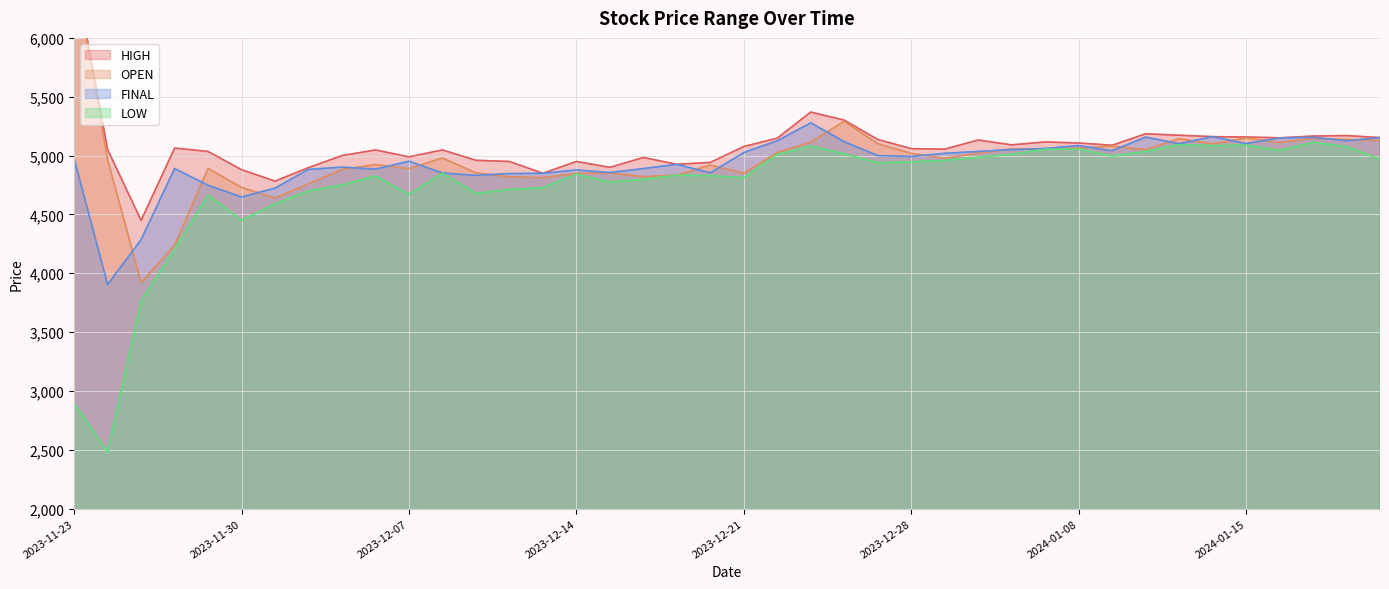

Reading left to right, list all the values displayed in this chart.

HIGH: 2023-11-23=6594	2023-11-24=5052	2023-11-27=4449	2023-11-28=5064	2023-11-29=5035	2023-11-30=4880	2023-12-01=4783	2023-12-04=4898	2023-12-05=5000	2023-12-06=5048	2023-12-07=4989	2023-12-08=5048	2023-12-11=4960	2023-12-12=4950	2023-12-13=4850	2023-12-14=4950	2023-12-15=4900	2023-12-18=4984	2023-12-19=4926	2023-12-20=4942	2023-12-21=5077	2023-12-22=5148	2023-12-25=5370	2023-12-26=5301	2023-12-27=5137	2023-12-28=5059	2023-12-29=5055	2024-01-03=5132	2024-01-04=5091	2024-01-05=5116	2024-01-08=5107	2024-01-09=5088	2024-01-10=5185	2024-01-11=5173	2024-01-12=5161	2024-01-15=5158	2024-01-16=5151	2024-01-17=5166	2024-01-18=5170	2024-01-19=5153
OPEN: 2023-11-23=6594	2023-11-24=4965	2023-11-27=3921	2023-11-28=4237	2023-11-29=4891	2023-11-30=4729	2023-12-01=4639	2023-12-04=4760	2023-12-05=4882	2023-12-06=4924	2023-12-07=4889	2023-12-08=4980	2023-12-11=4853	2023-12-12=4820	2023-12-13=4812	2023-12-14=4849	2023-12-15=4852	2023-12-18=4821	2023-12-19=4834	2023-12-20=4920	2023-12-21=4850	2023-12-22=5026	2023-12-25=5114	2023-12-26=5292	2023-12-27=5101	2023-12-28=5019	2023-12-29=4978	2024-01-03=5021	2024-01-04=5057	2024-01-05=5058	2024-01-08=5064	2024-01-09=5081	2024-01-10=5050	2024-01-11=5144	2024-01-12=5099	2024-01-15=5150	2024-01-16=5111	2024-01-17=5147	2024-01-18=5137	2024-01-19=5128
FINAL: 2023-11-23=4973	2023-11-24=3904	2023-11-27=4286	2023-11-28=4890	2023-11-29=4748	2023-11-30=4648	2023-12-01=4724	2023-12-04=4883	2023-12-05=4902	2023-12-06=4885	2023-12-07=4952	2023-12-08=4852	2023-12-11=4832	2023-12-12=4847	2023-12-13=4850	2023-12-14=4878	2023-12-15=4856	2023-12-18=4890	2023-12-19=4926	2023-12-20=4853	2023-12-21=5026	2023-12-22=5126	2023-12-25=5278	2023-12-26=5118	2023-12-27=5000	2023-12-28=4992	2023-12-29=5019	2024-01-03=5035	2024-01-04=5051	2024-01-05=5060	2024-01-08=5085	2024-01-09=5041	2024-01-10=5157	2024-01-11=5101	2024-01-12=5161	2024-01-15=5102	2024-01-16=5150	2024-01-17=5155	2024-01-18=5126	2024-01-19=5153
LOW: 2023-11-23=2895	2023-11-24=2481	2023-11-27=3769	2023-11-28=4204	2023-11-29=4665	2023-11-30=4450	2023-12-01=4590	2023-12-04=4700	2023-12-05=4750	2023-12-06=4826	2023-12-07=4670	2023-12-08=4850	2023-12-11=4679	2023-12-12=4711	2023-12-13=4727	2023-12-14=4842	2023-12-15=4775	2023-12-18=4798	2023-12-19=4833	2023-12-20=4830	2023-12-21=4812	2023-12-22=5010	2023-12-25=5080	2023-12-26=5015	2023-12-27=4940	2023-12-28=4946	2023-12-29=4959	2024-01-03=4986	2024-01-04=5011	2024-01-05=5054	2024-01-08=5056	2024-01-09=4996	2024-01-10=5035	2024-01-11=5093	2024-01-12=5084	2024-01-15=5088	2024-01-16=5044	2024-01-17=5112	2024-01-18=5076	2024-01-19=4971